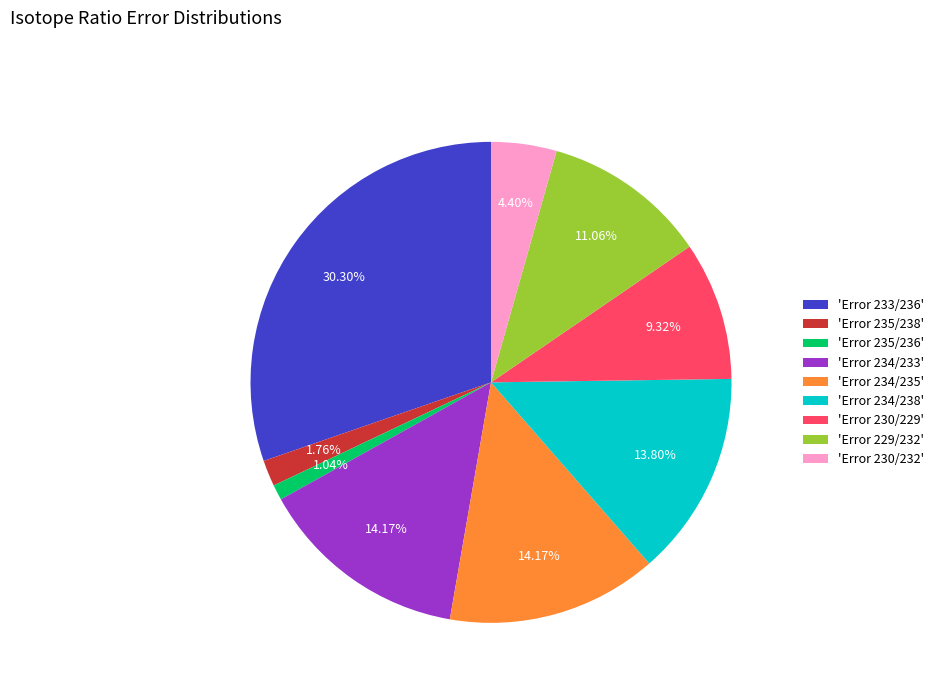

To the nearest percent, what is the average slice percentage?

11%